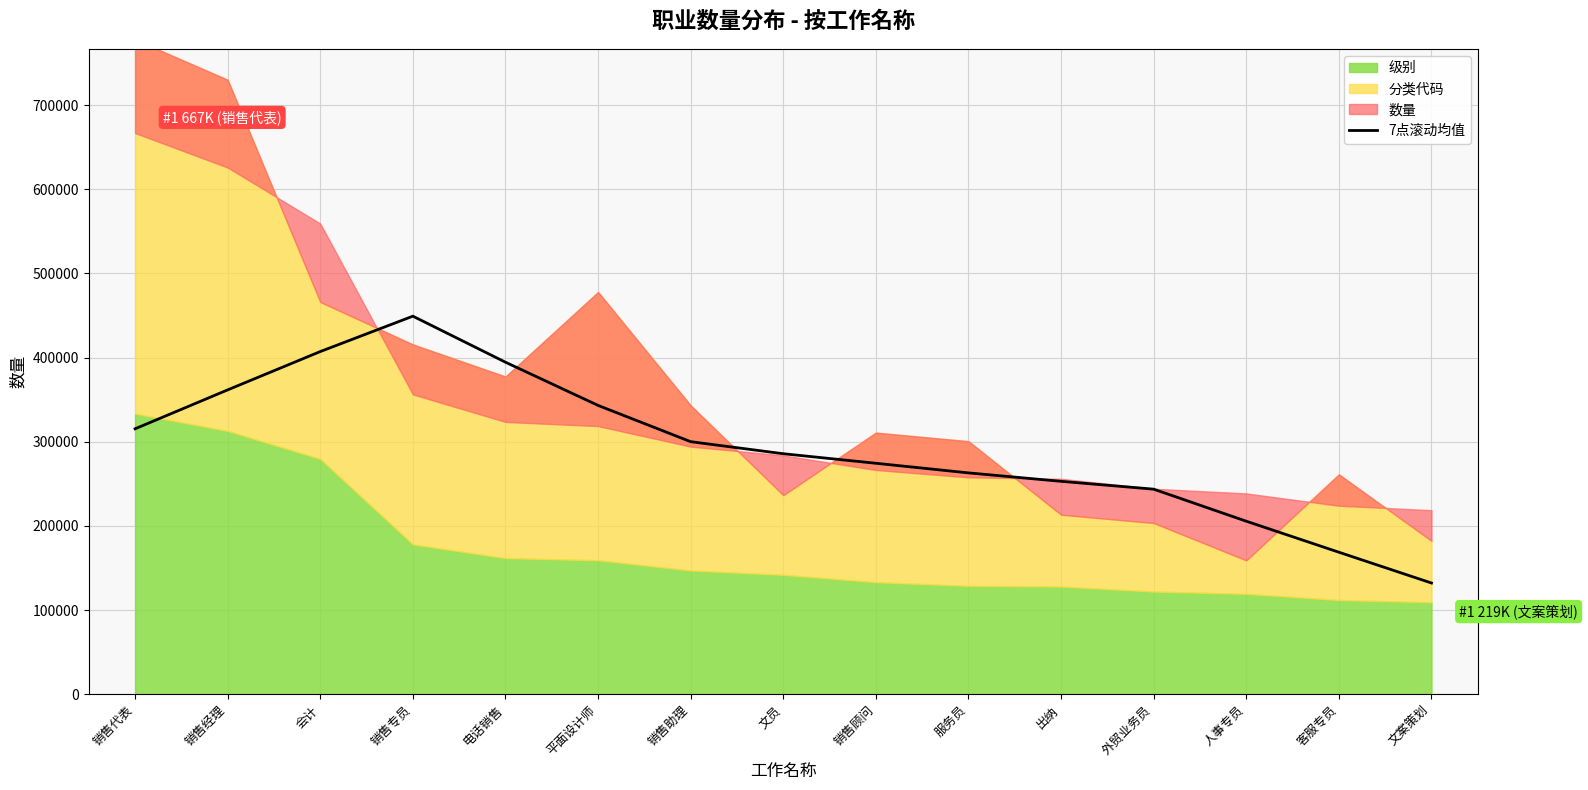

True or false: there are more than 0 points higher than both neighbors.

True